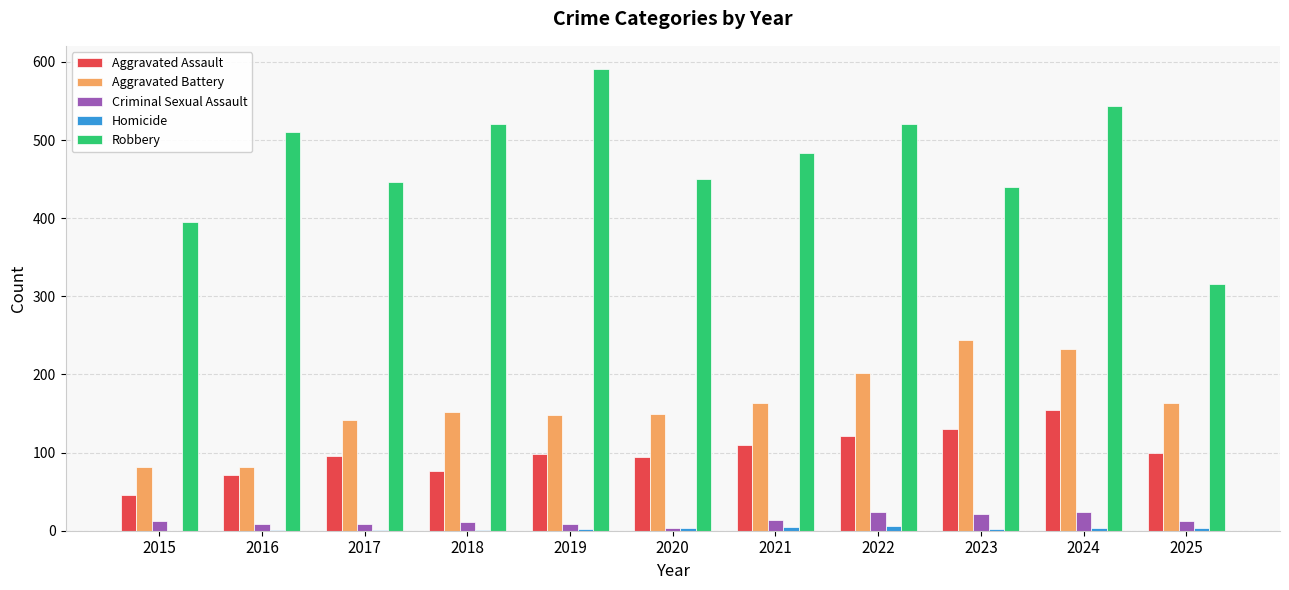

What is the sum of the Aggravated Battery values at 2019 and 2017?

290